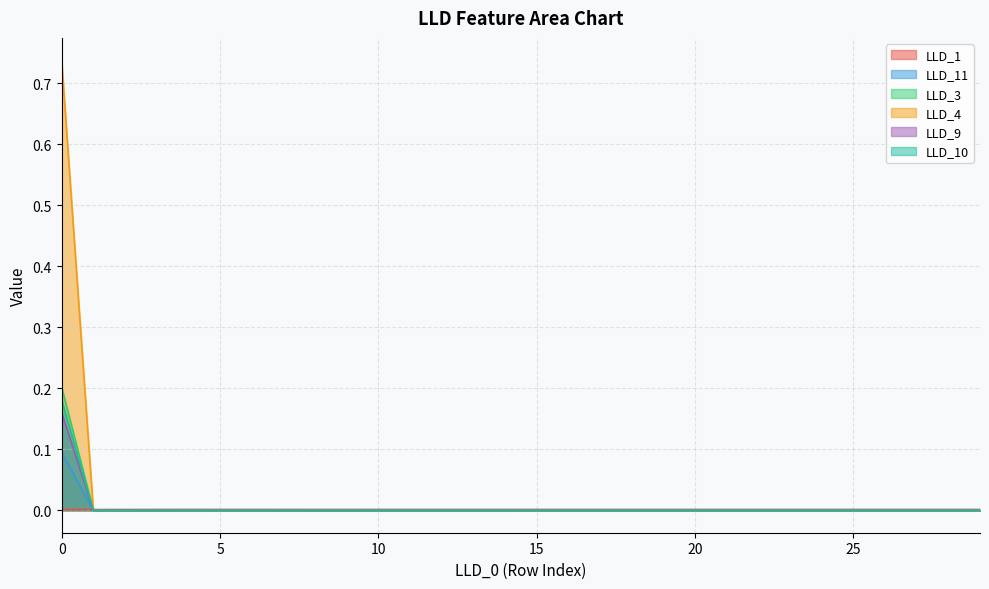

At 29, list the series in order from smallest to largest.

LLD_3, LLD_4, LLD_9, LLD_10, LLD_11, LLD_1